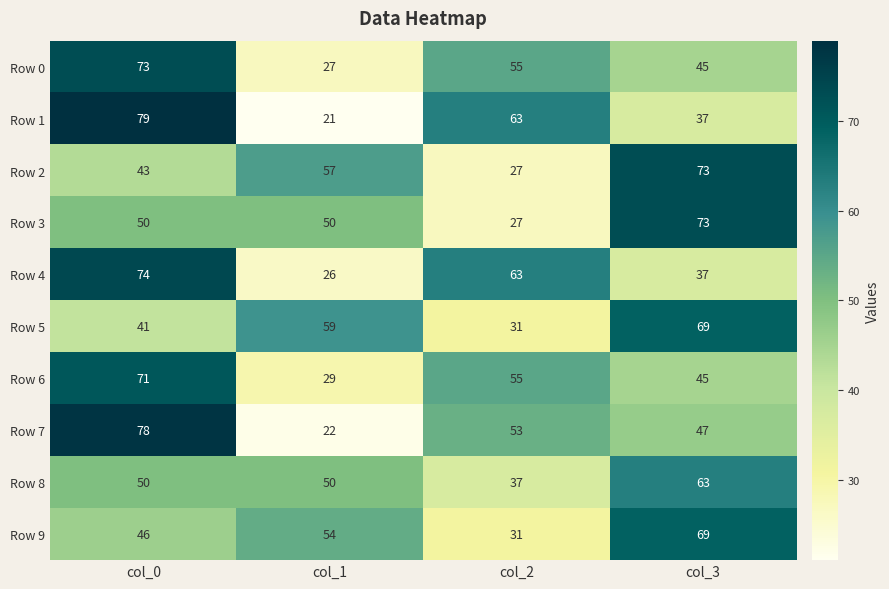

Is it true that Row 7 equals 11 at col_2?

False